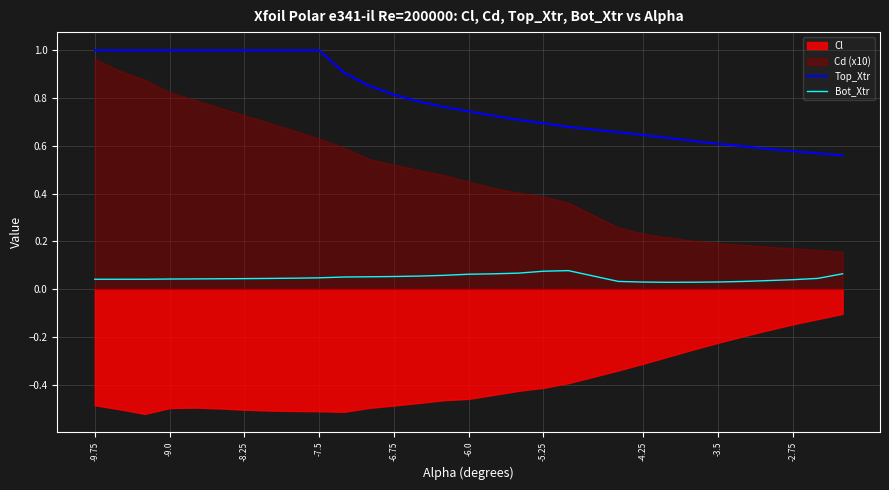

How many lines are shown in the chart?

2